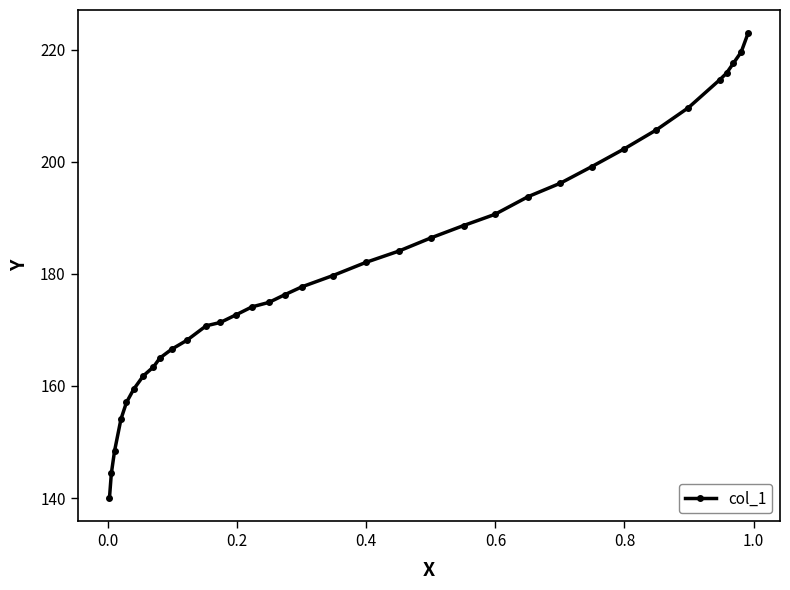

What is the minimum value shown in the chart?

140.0